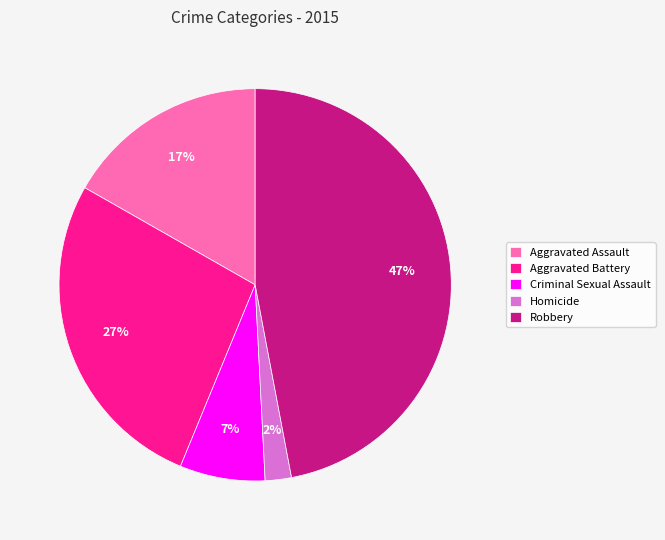

To the nearest percent, what percentage of the pie is Criminal Sexual Assault?

7%